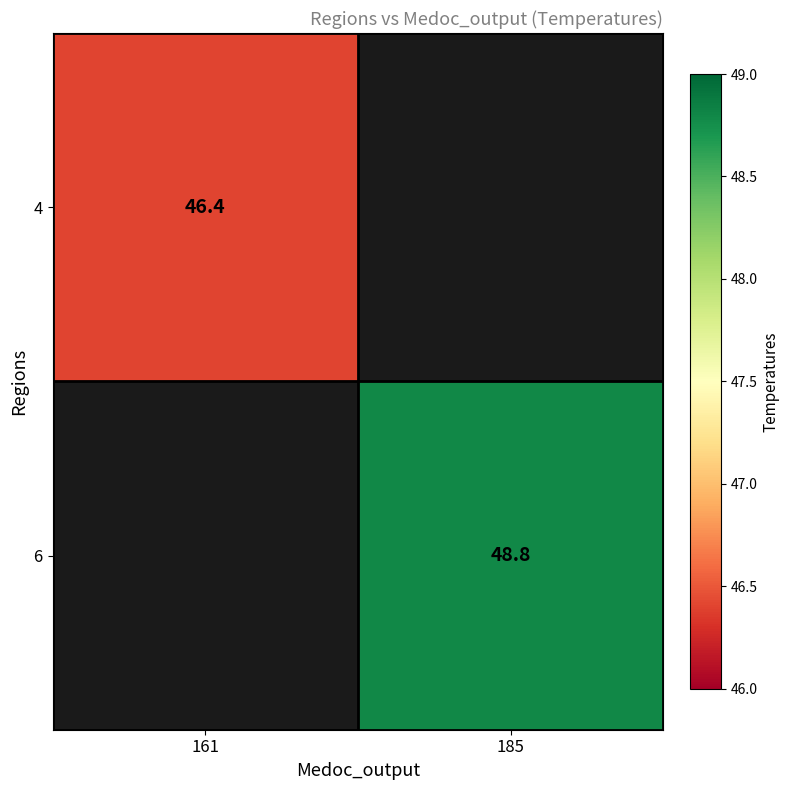

Is the value of 4 at 161 greater than the value of 6 at 185?

No